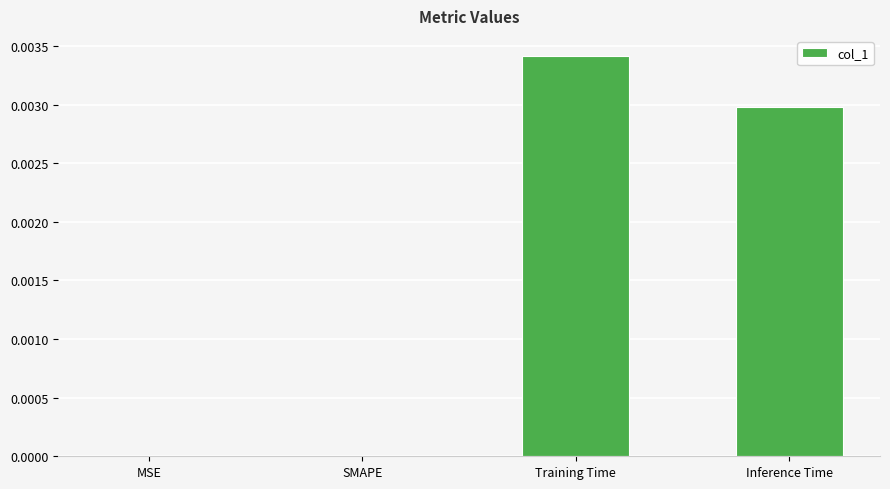

Which category has the highest value across all series?

Training Time